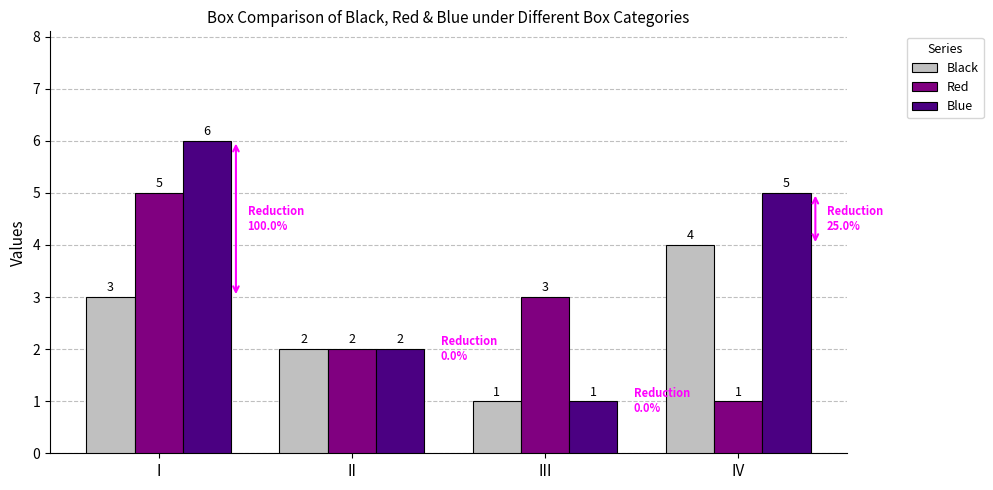

How many bars are there in total?

12